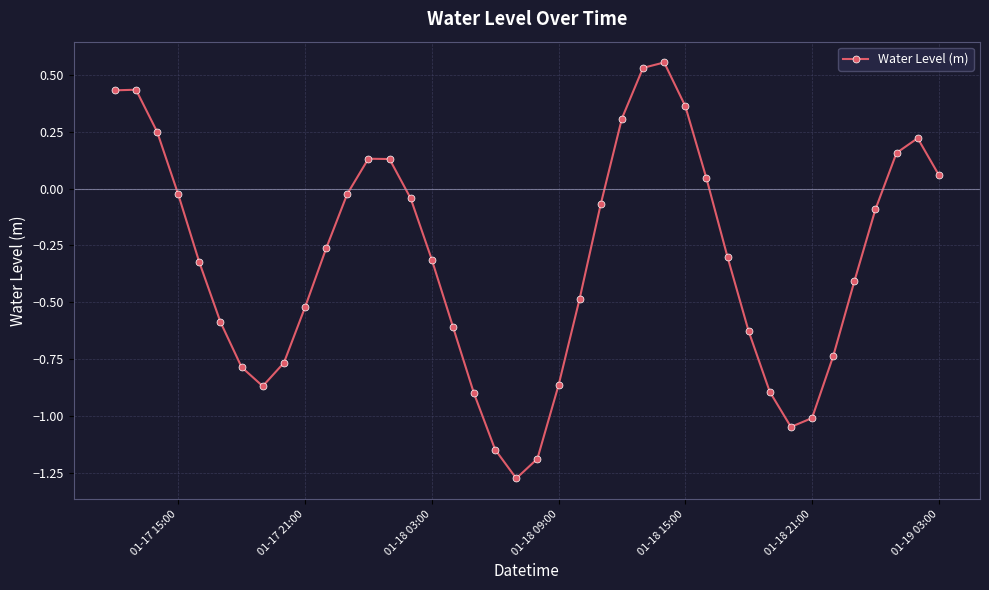

True or false: the data has more than 2 interior local peaks.

True